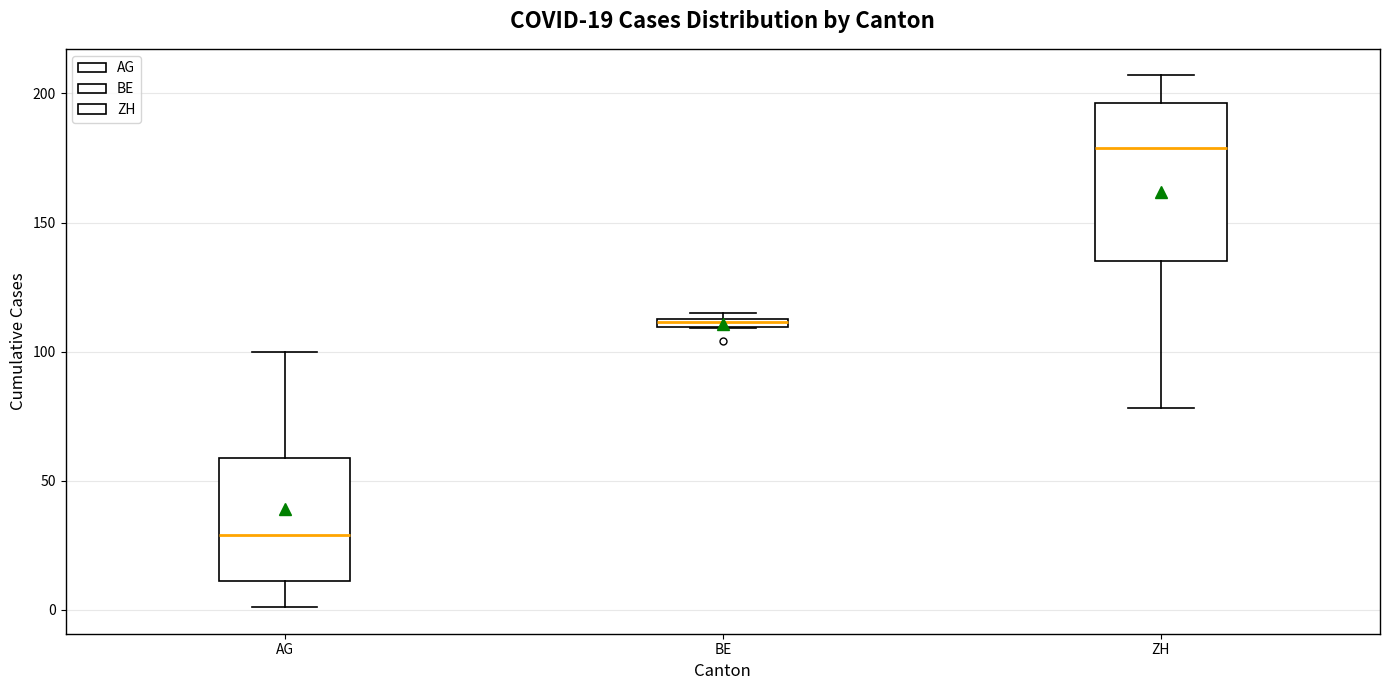

Comparing the boxes themselves (not the whiskers), which one is the tallest?

ZH